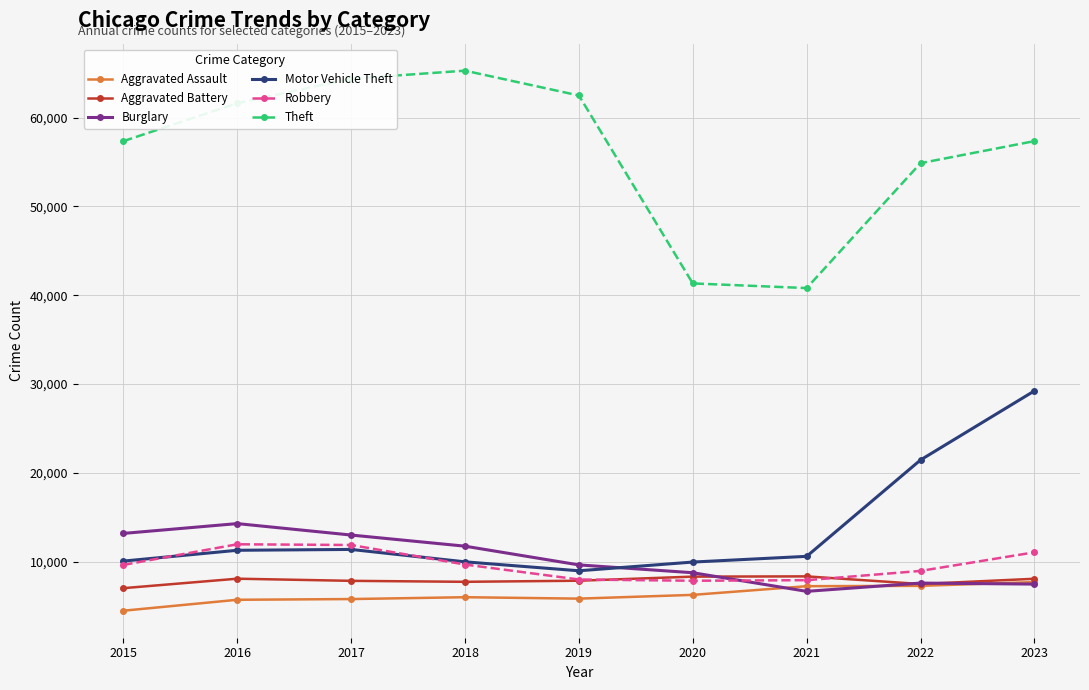

What is the difference between the Theft values at 2019 and 2018?

2794